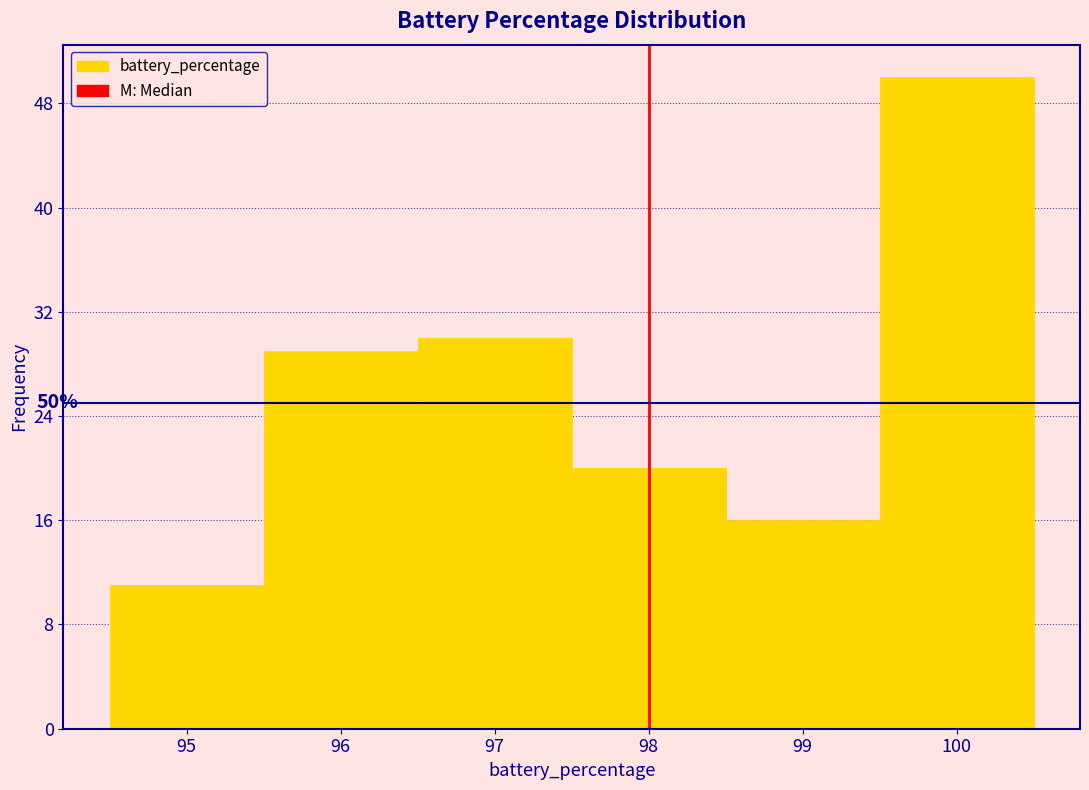

Over which range of the x-axis is the bar tallest?

99.5 to 100.5